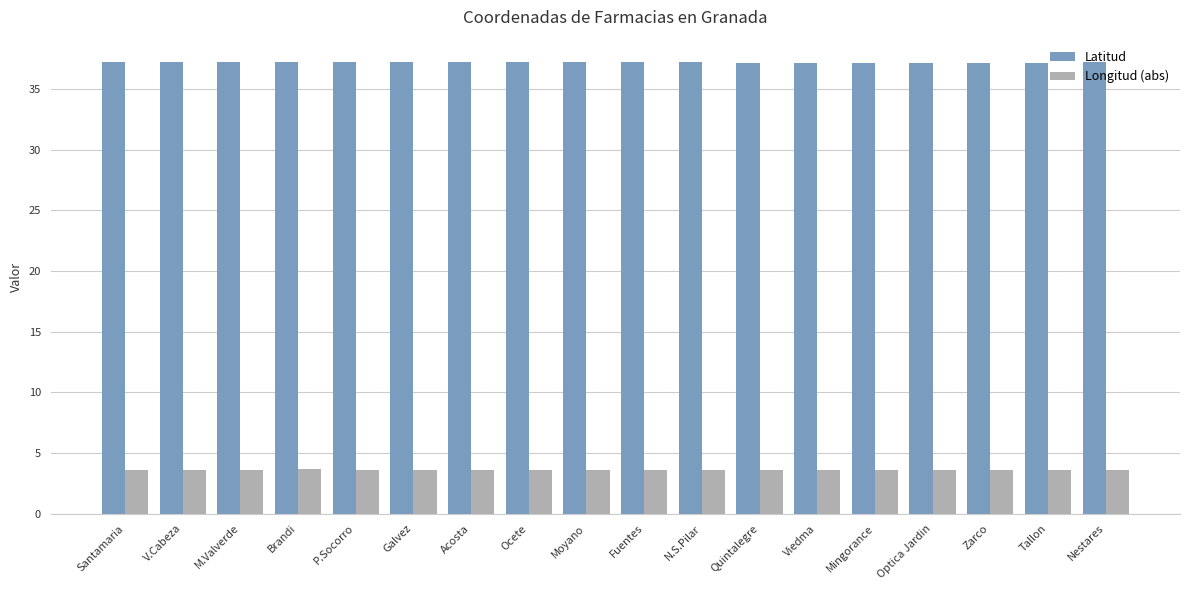

What is the sum of the Longitud (abs) values at Santamaria and Brandi?

7.3